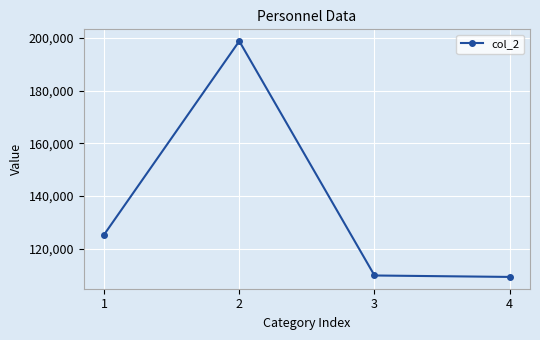

What is the average value?

135790